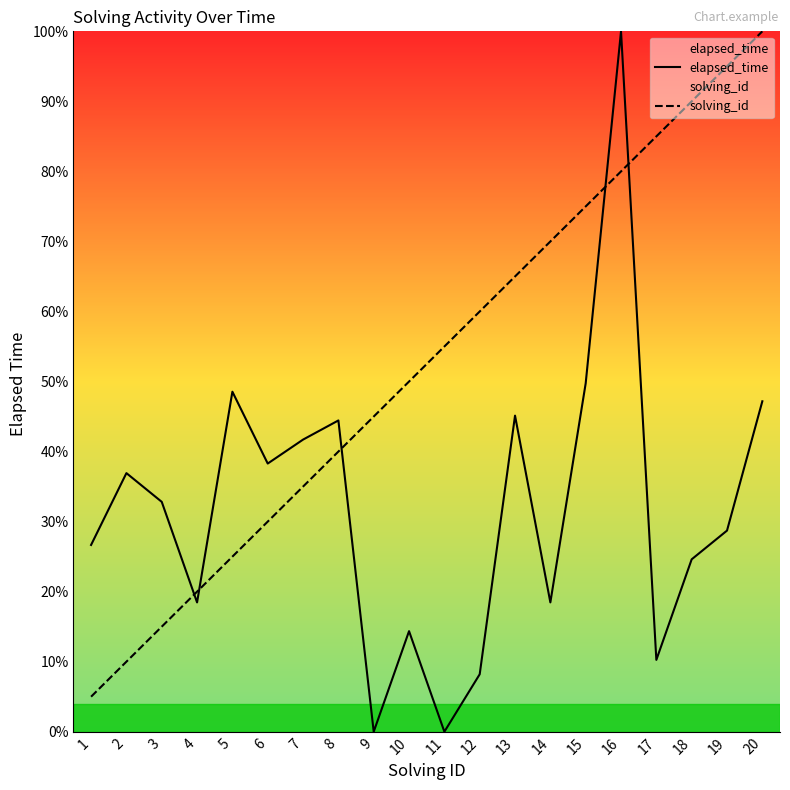

Is the value of solving_id at 16 greater than the value of elapsed_time at 17?

Yes